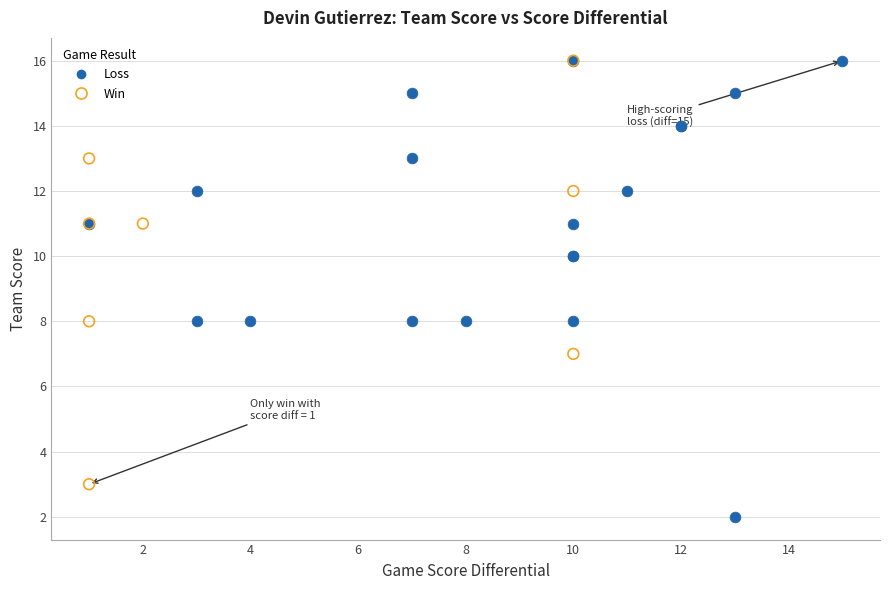

Which series contains the lowest Y value?

Loss